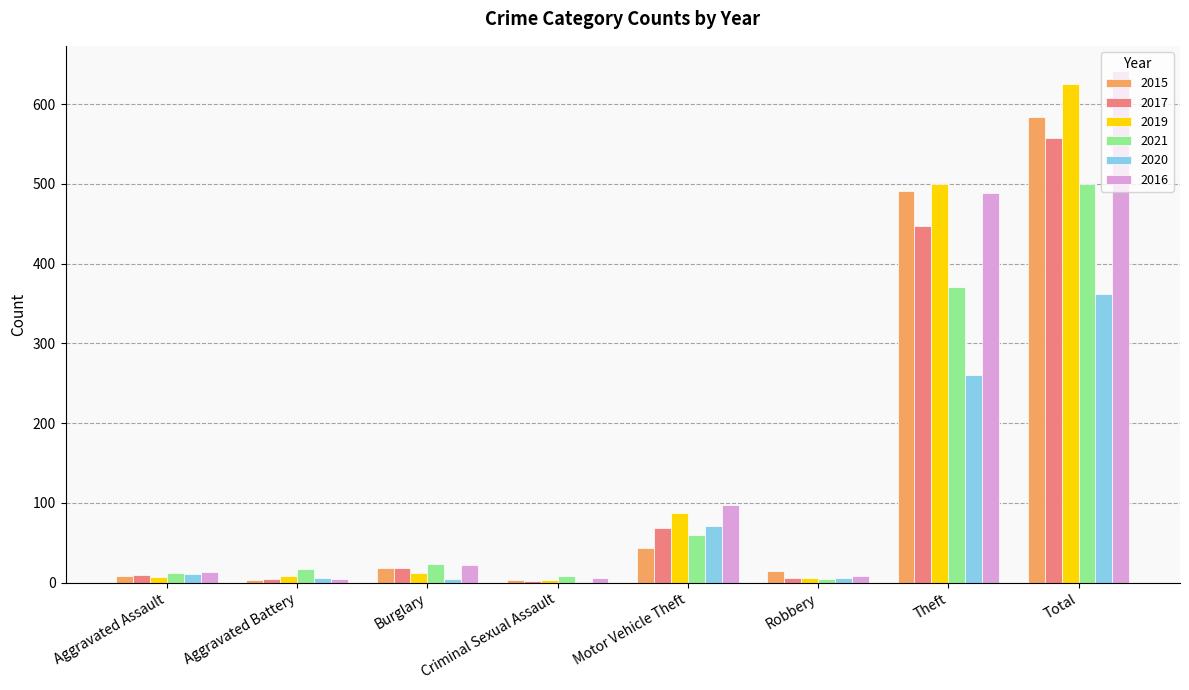

At which category is the sum across all series the highest?

Total